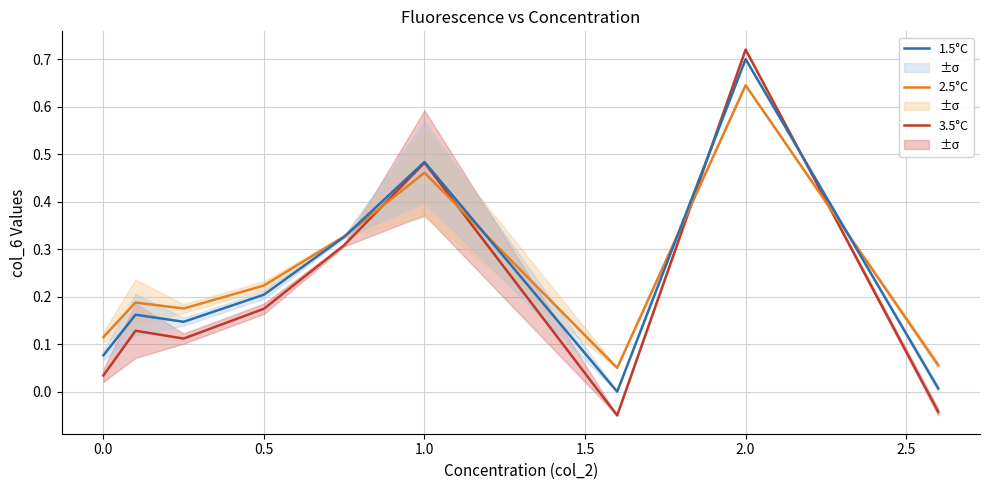

How many interior local valleys does the 3.5°C series have?

2